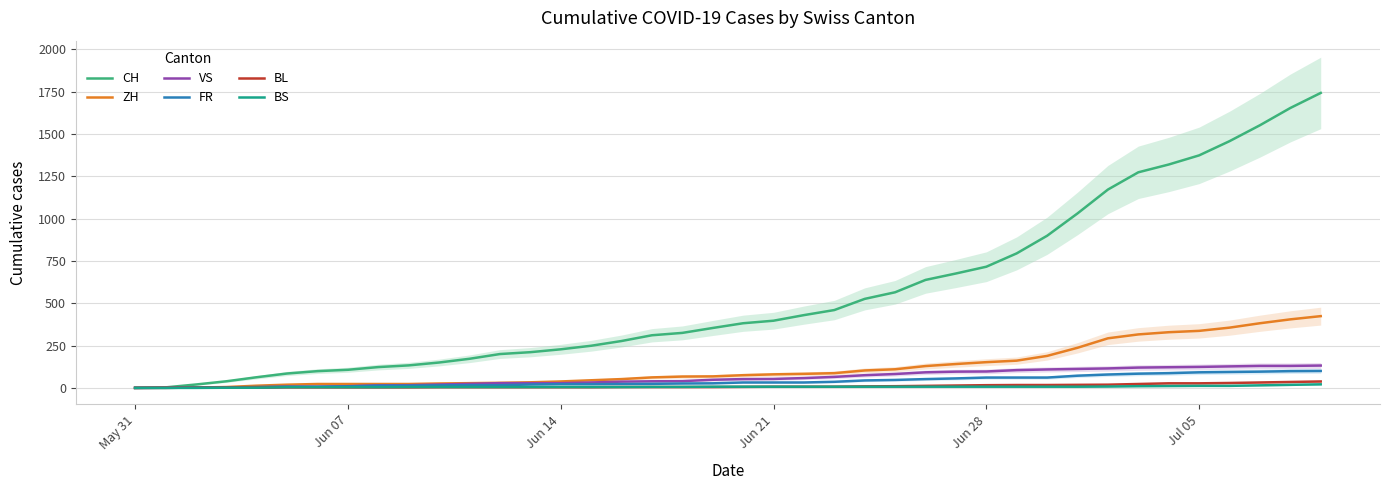

True or false: FR and ZH cross at least once.

False